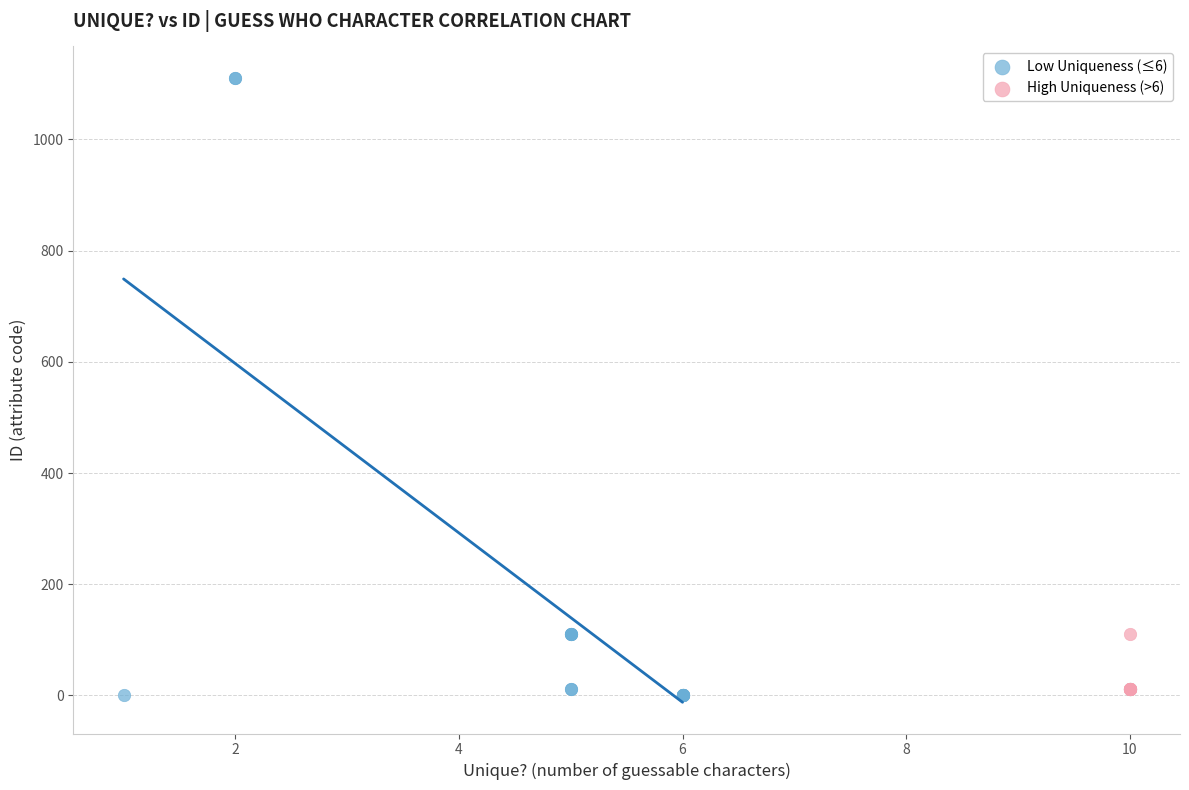

What are all the series names shown in the legend?

Low Uniqueness (≤6), High Uniqueness (>6)